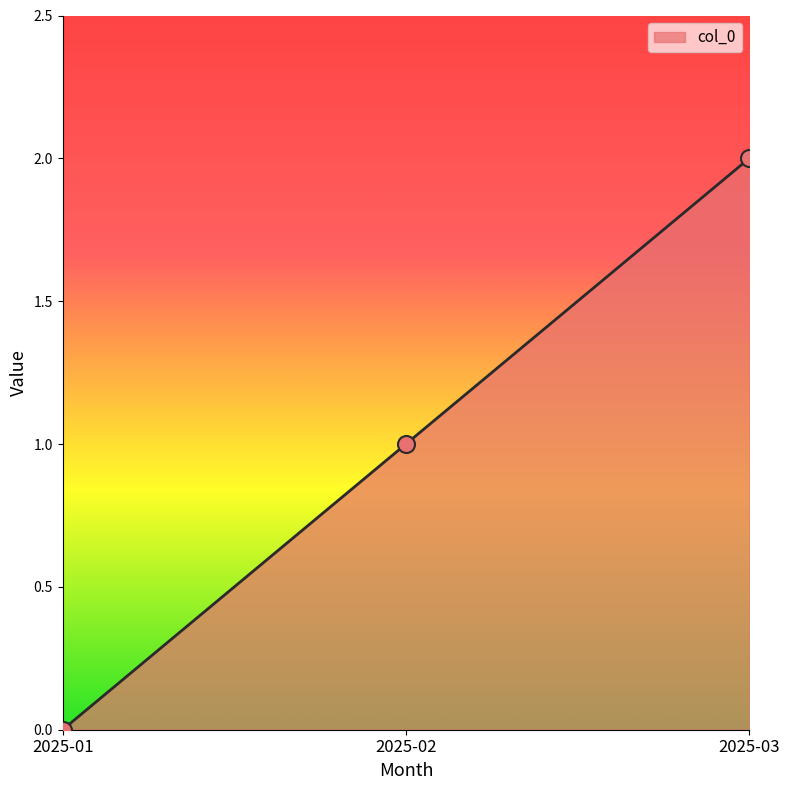

What is the change in value from 2025-01 to 2025-02?

+1